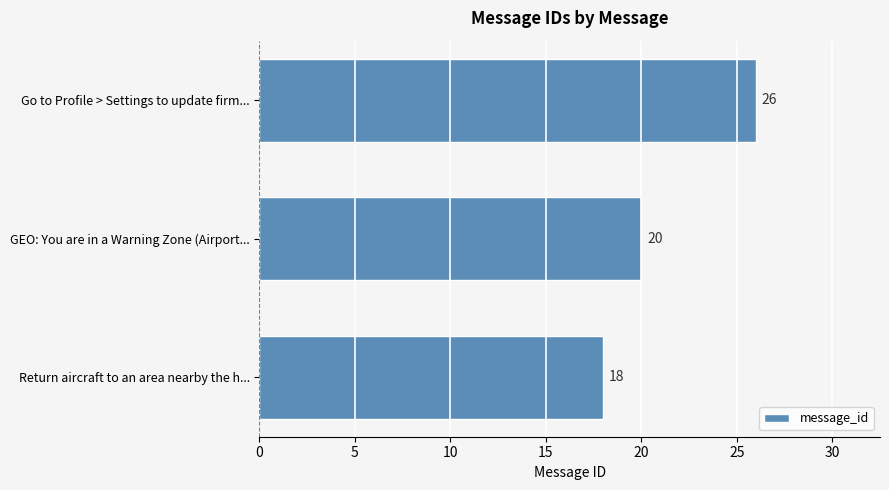

What is the sum of all values?

64